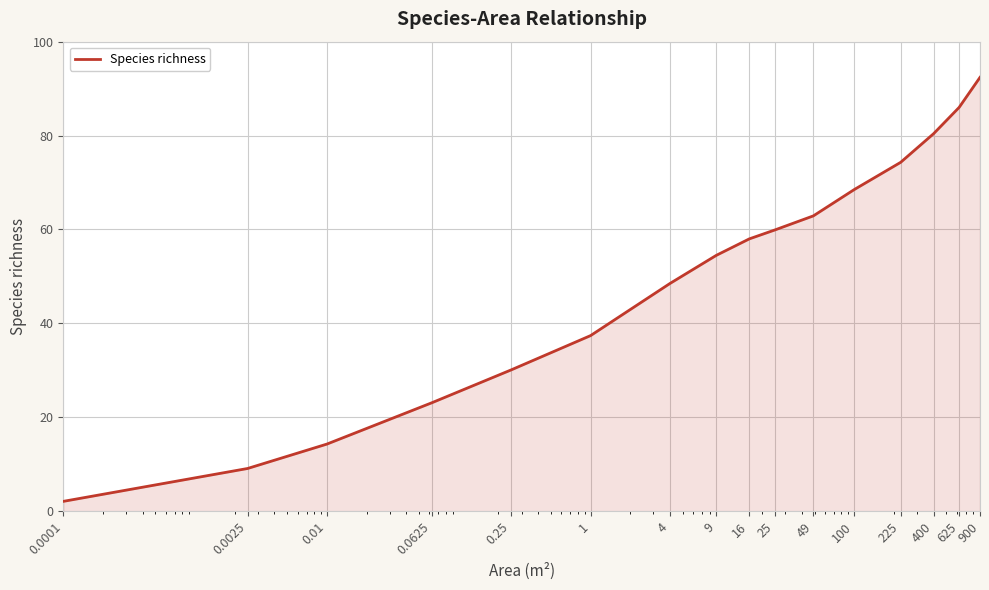

What is the difference between the maximum and minimum values?

90.3